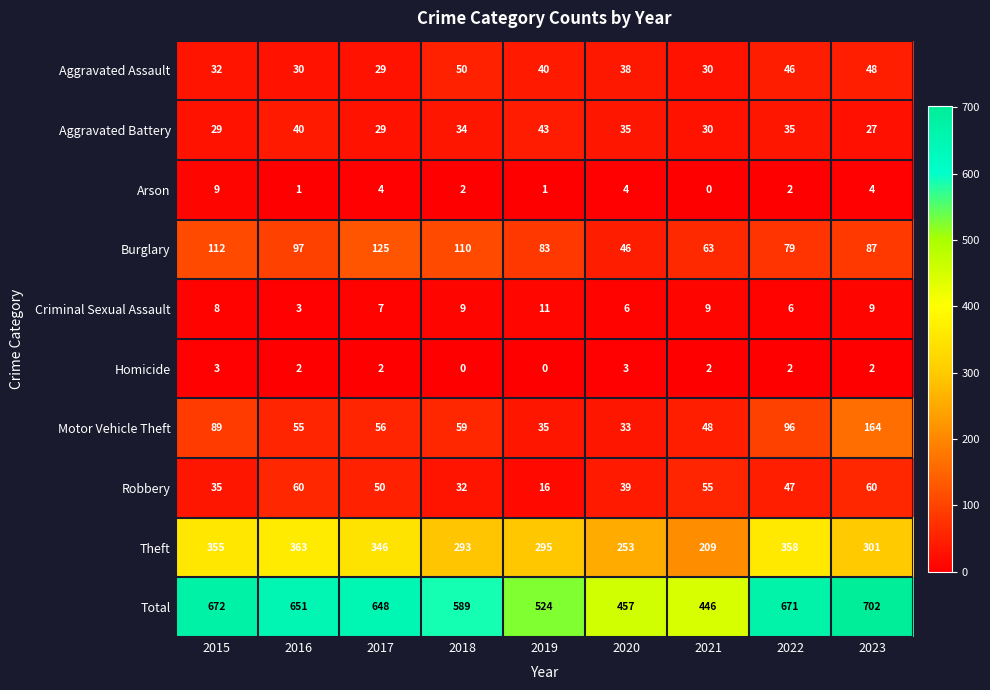

At 2020, list the series in order from smallest to largest.

Homicide, Arson, Criminal Sexual Assault, Motor Vehicle Theft, Aggravated Battery, Aggravated Assault, Robbery, Burglary, Theft, Total